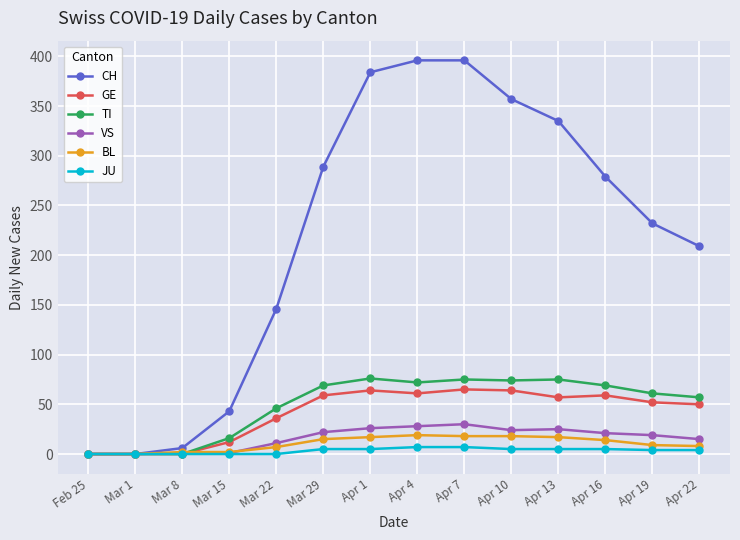

What is the label of the 5th point from the left?

Mar 22